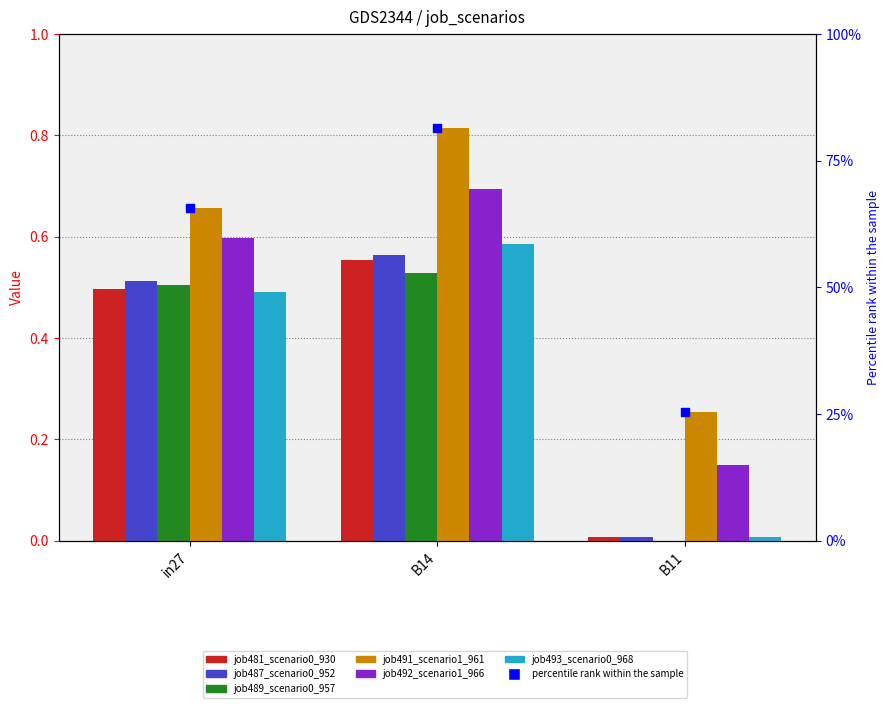

Which series contains the lowest Y value?

job489_scenario0_957